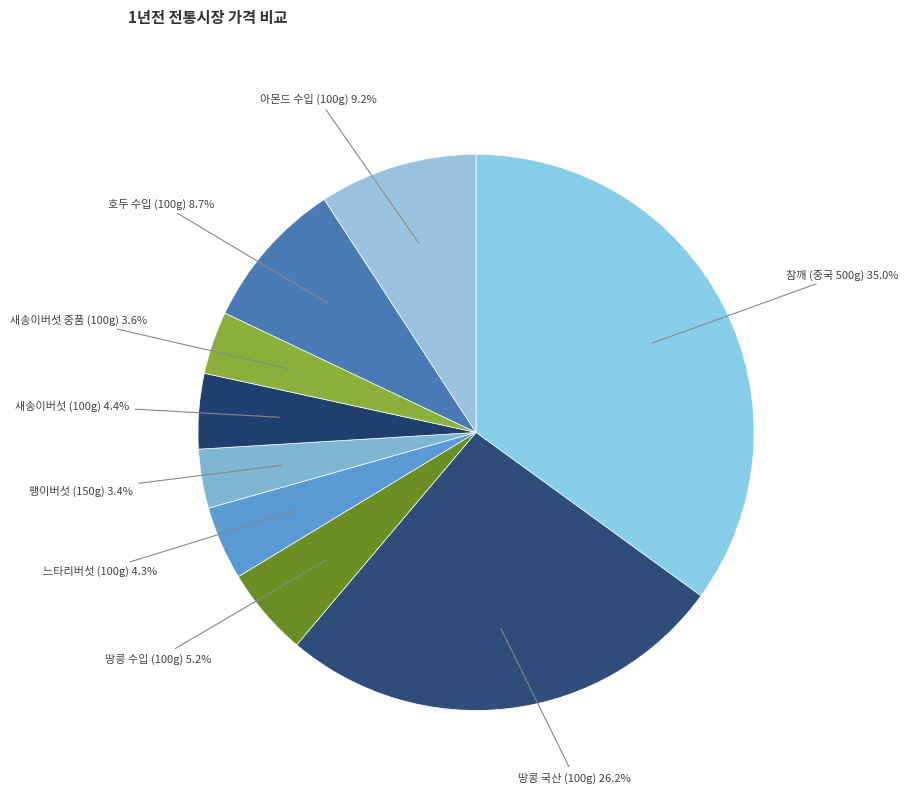

To the nearest percent, what is the average slice percentage?

11%